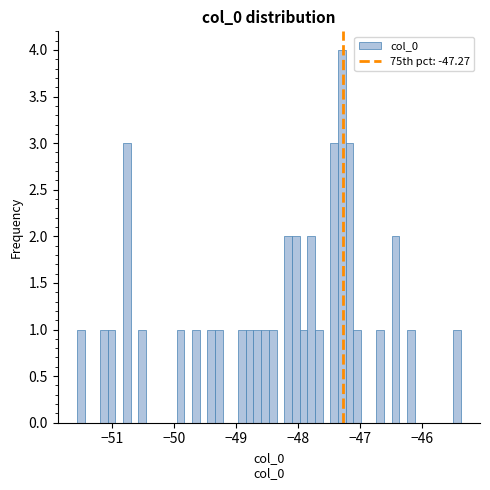

Around what value on the x-axis is the tallest bar? Give the approximate position of its centre, as read against the axis.

-47.3